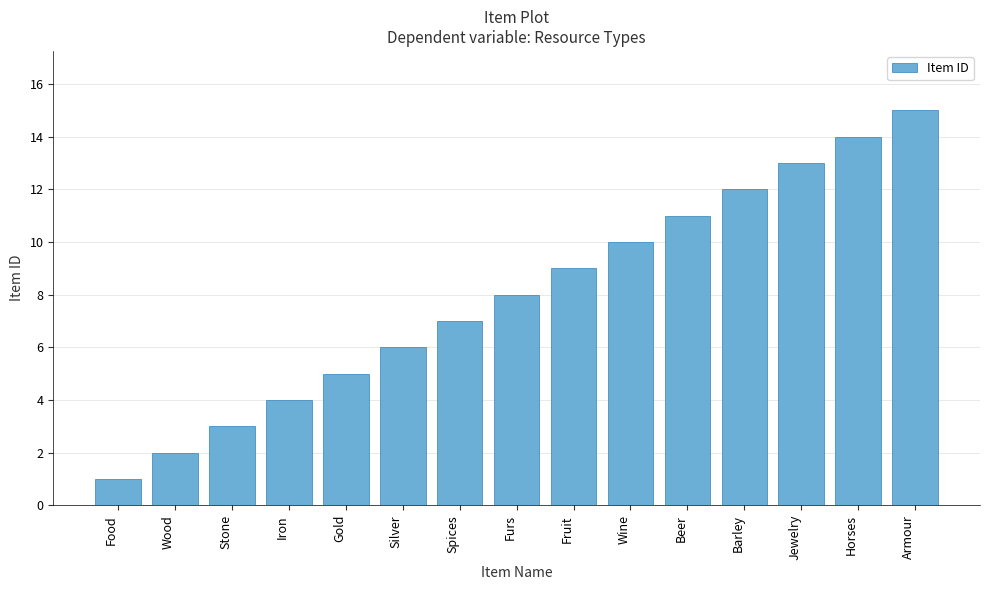

How many bars are there in total?

15